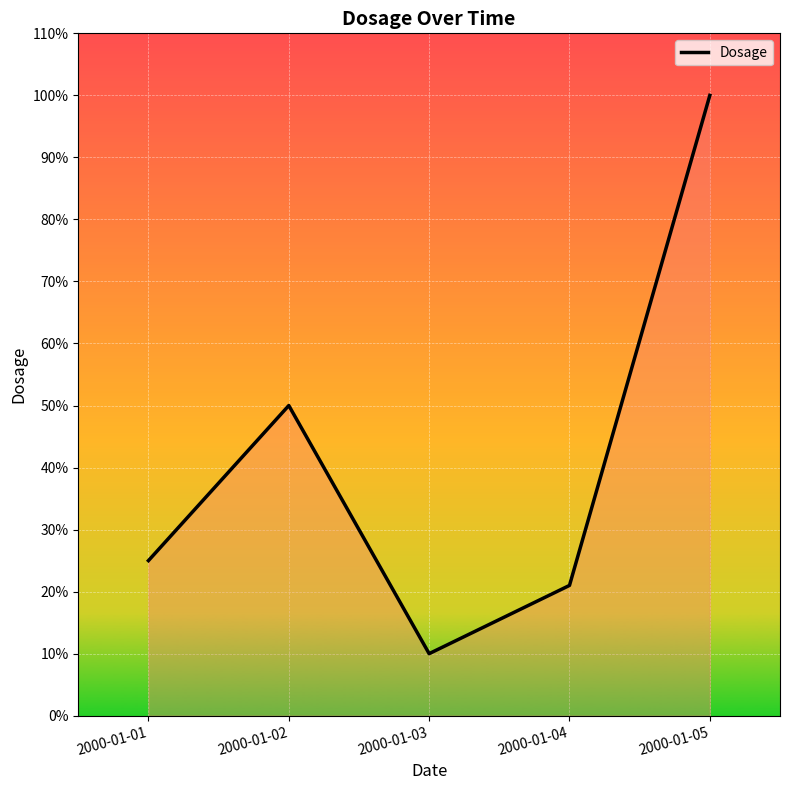

How many values are below 25?

2